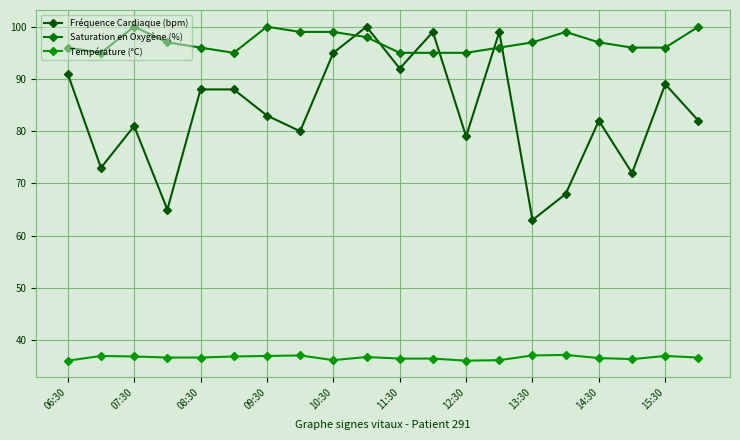

At which label does Saturation en Oxygène (%) first exceed 97?

07:30